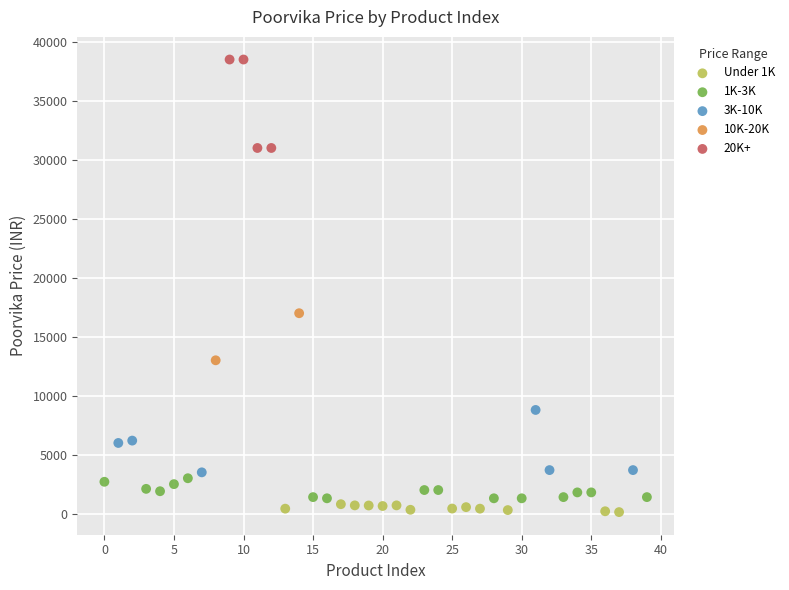

What are all the series names shown in the legend?

Under 1K, 1K-3K, 3K-10K, 10K-20K, 20K+